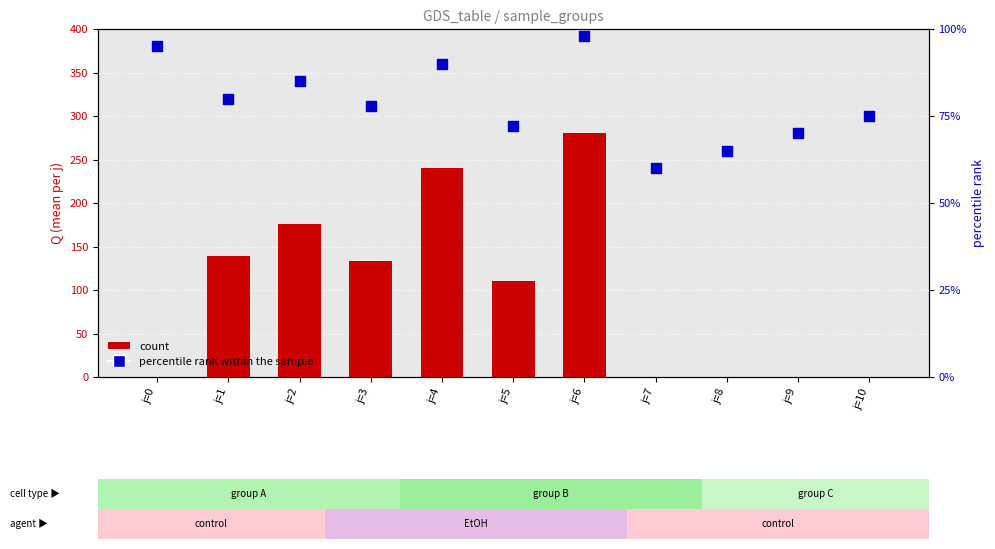

At how many categories does at least one series exceed 158?

3